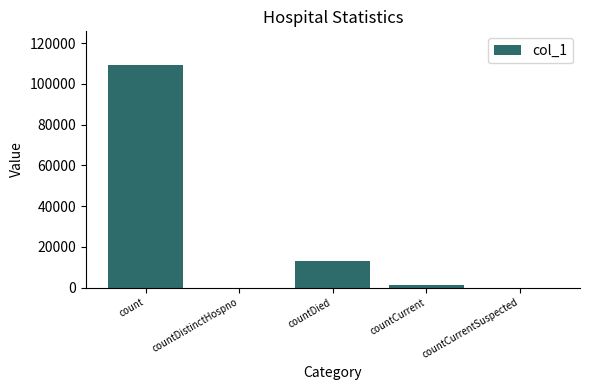

Reading left to right, list all the values displayed in this chart.

count=109422	countDistinctHospno=0	countDied=12907	countCurrent=1289	countCurrentSuspected=0